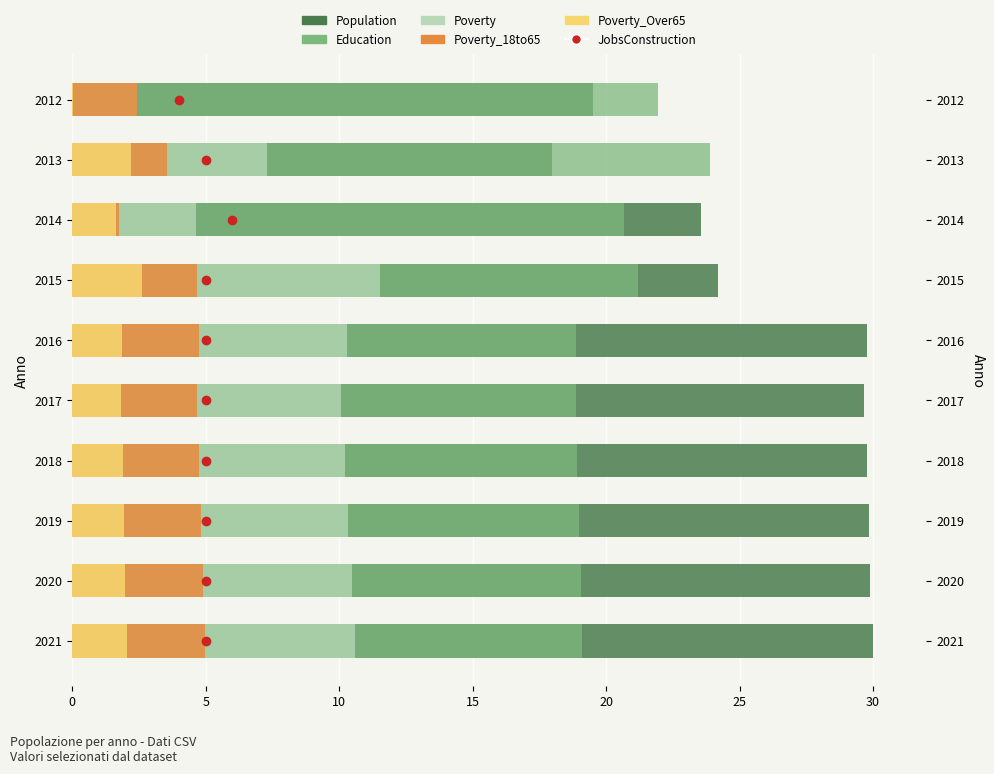

At how many categories does at least one series exceed 8?

10